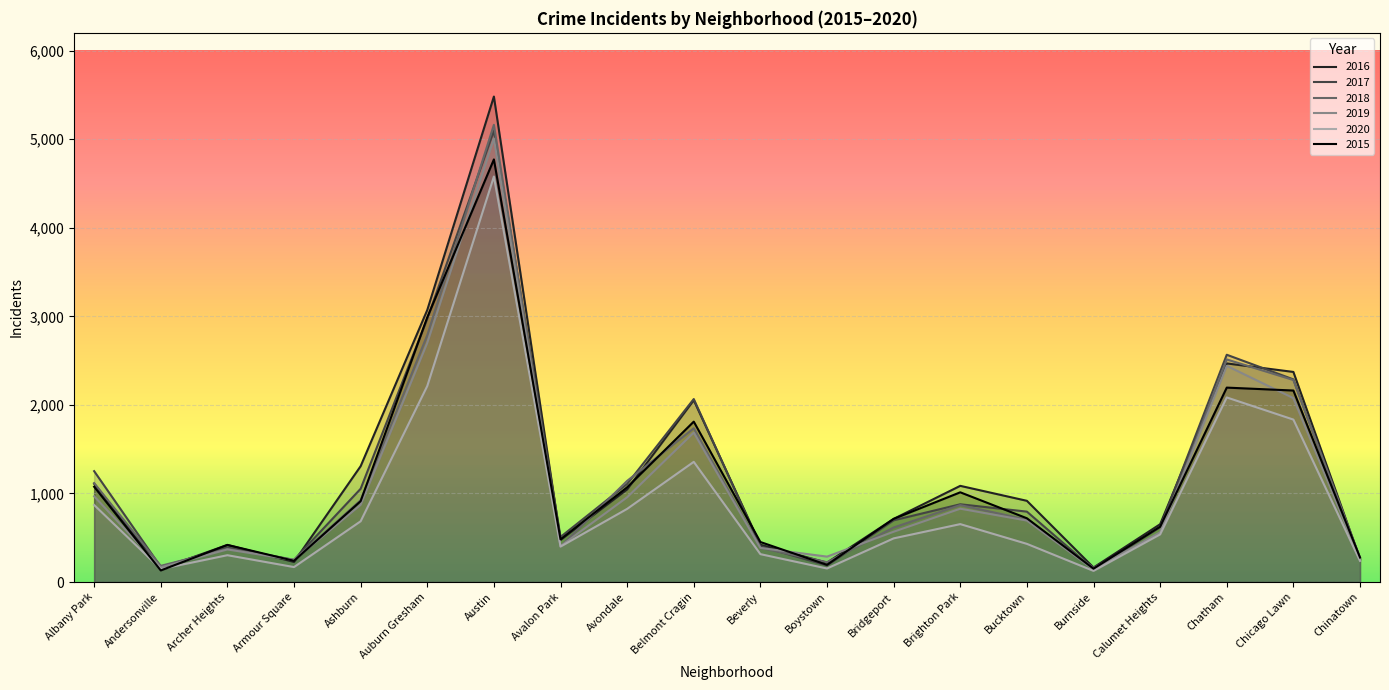

List the series in order of their peak value, highest first.

2016, 2018, 2017, 2019, 2015, 2020